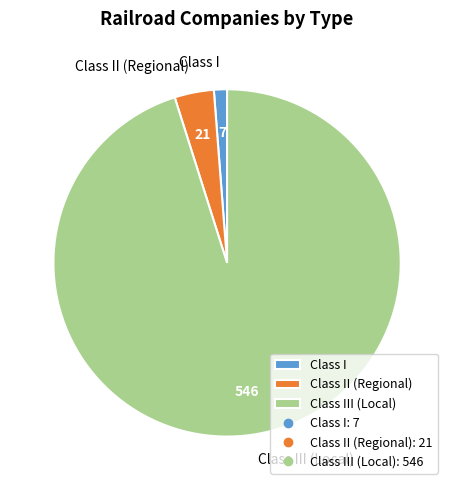

Which category has the biggest portion of the pie?

Class III (Local)